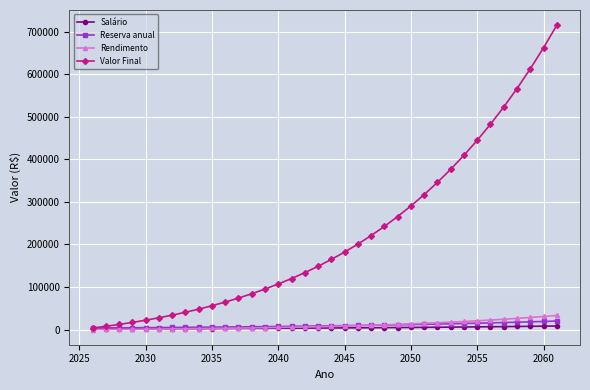

What is the maximum value shown in the chart?

714875.6